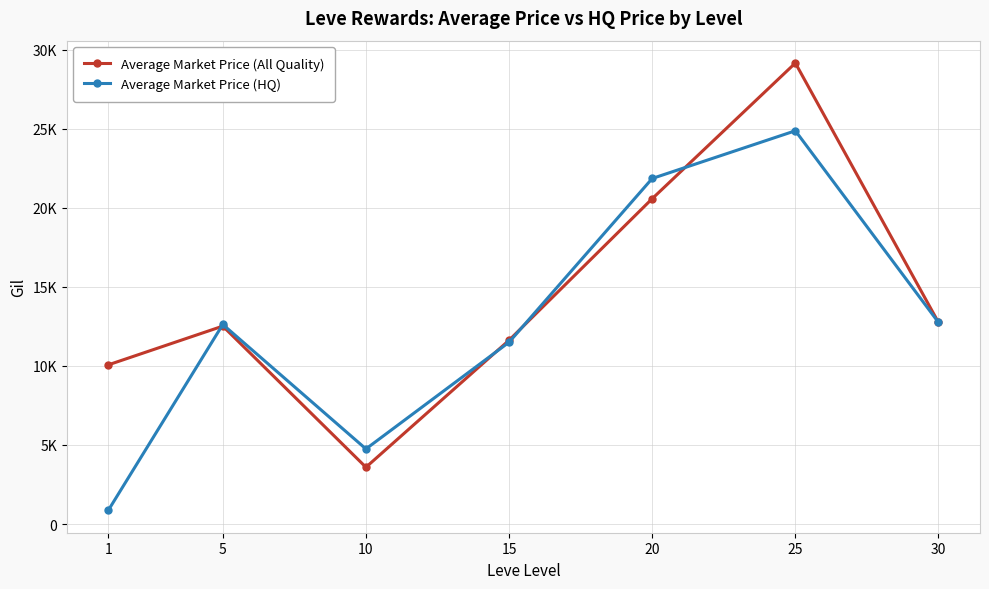

What are all the series names shown in the legend?

Average Market Price (All Quality), Average Market Price (HQ)